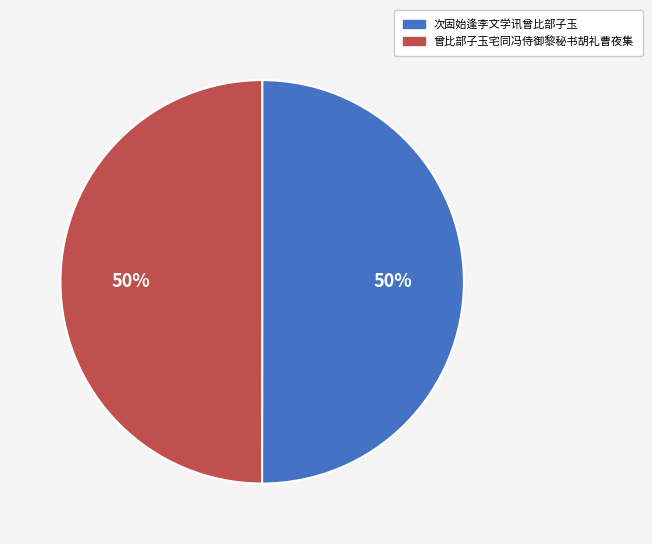

Count the number of slices in the pie.

2